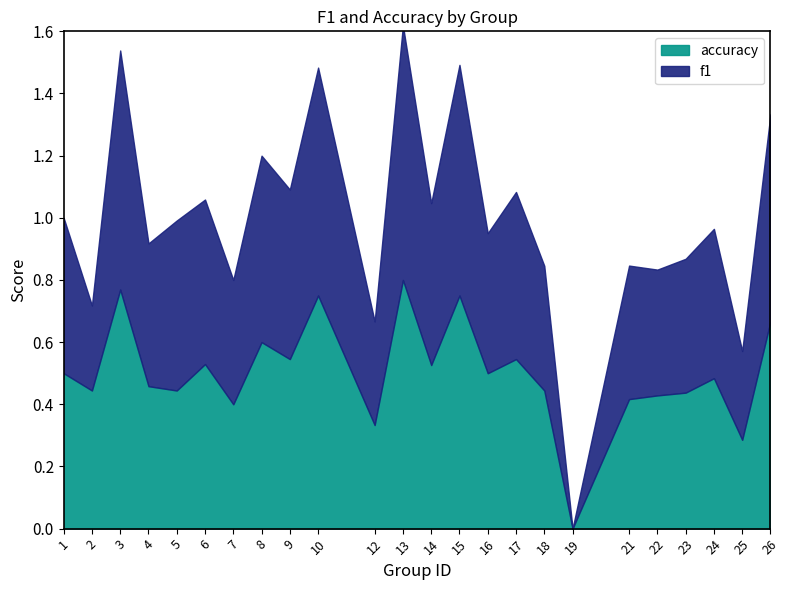

Rank the series at 18 from lowest to highest value.

f1, accuracy